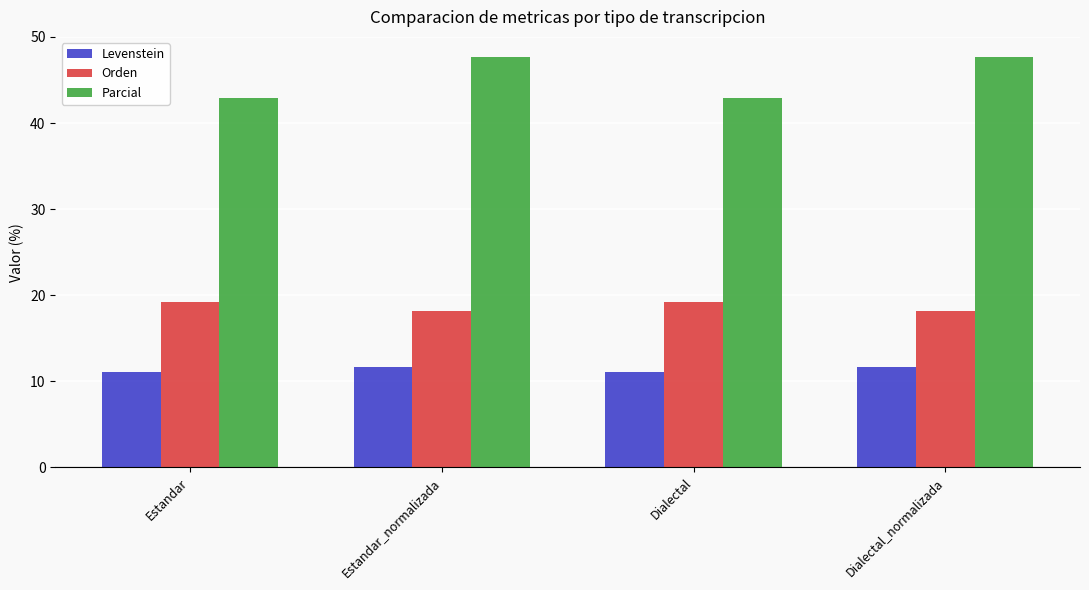

What is the average value of the Parcial series?

45.2